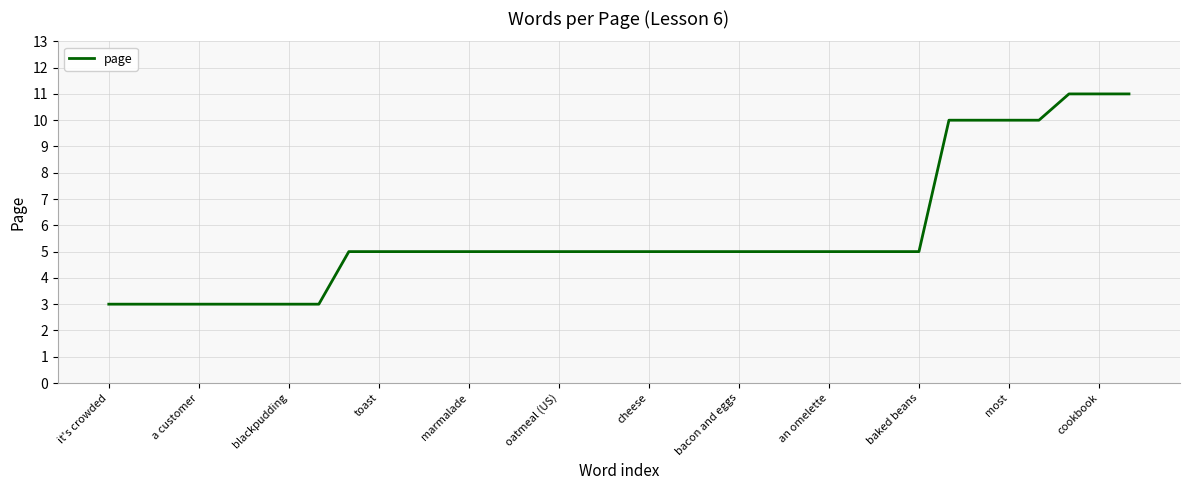

What is the difference between the maximum and minimum values?

8